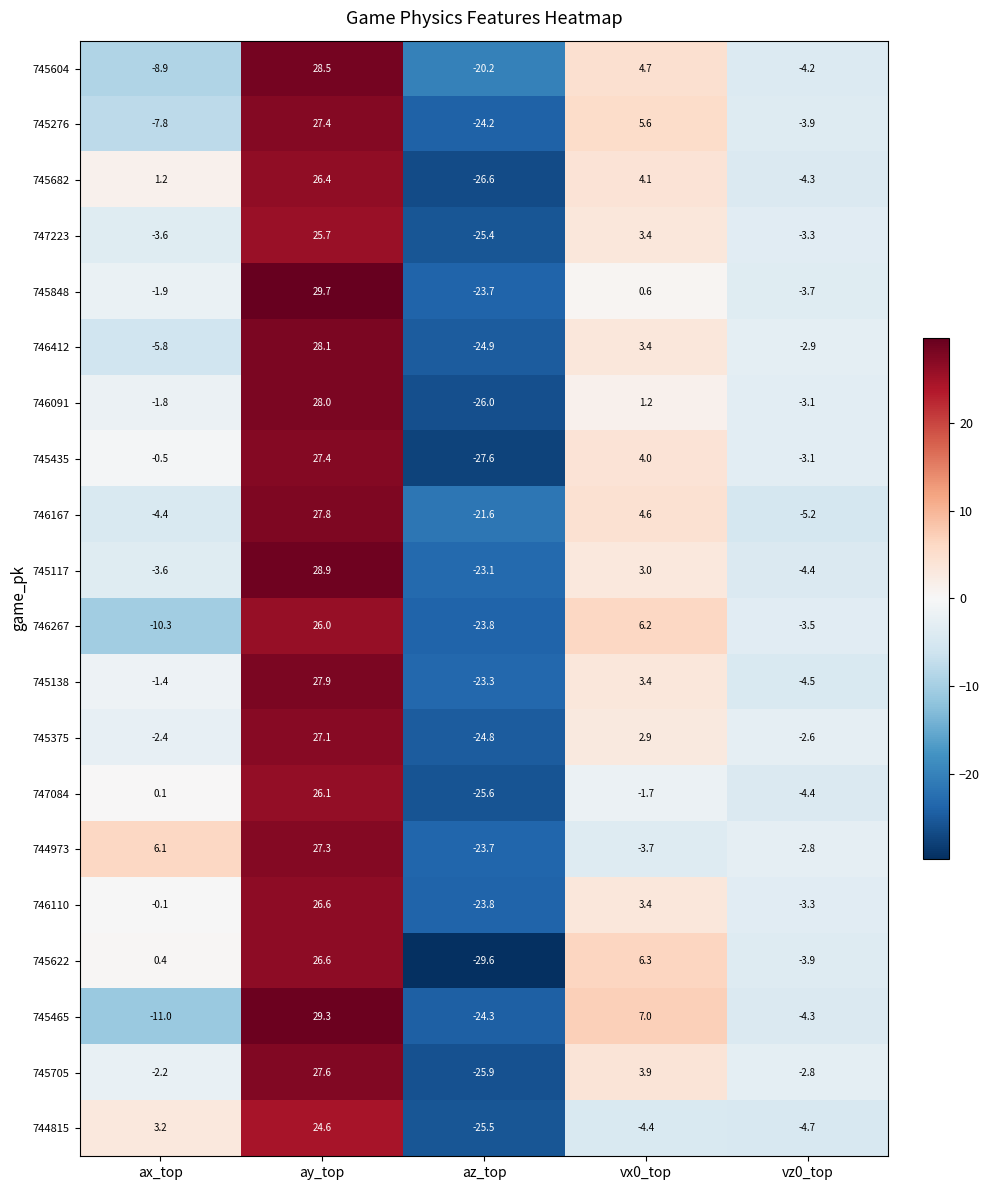

The value of 745138 at vx0_top is 5.8. True or false?

False